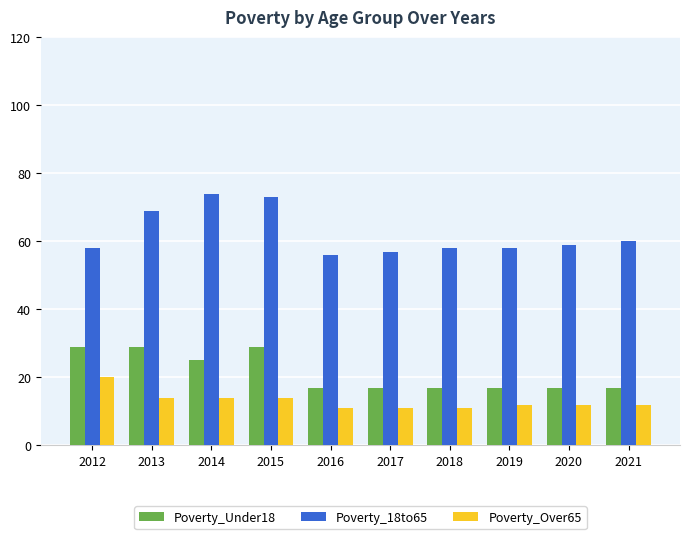

What is the spread (max minus min) of values at 2017?

46